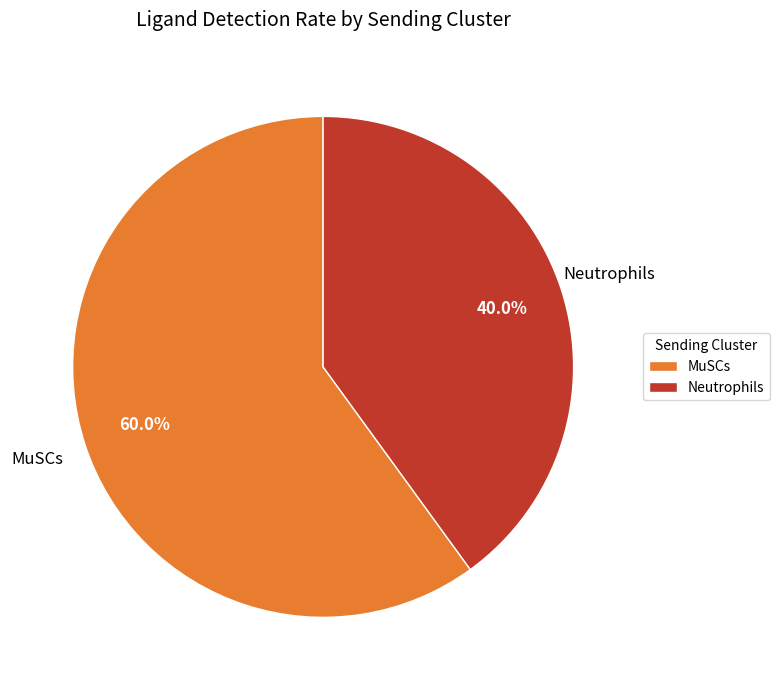

Rank the categories by value from highest to lowest.

MuSCs, Neutrophils